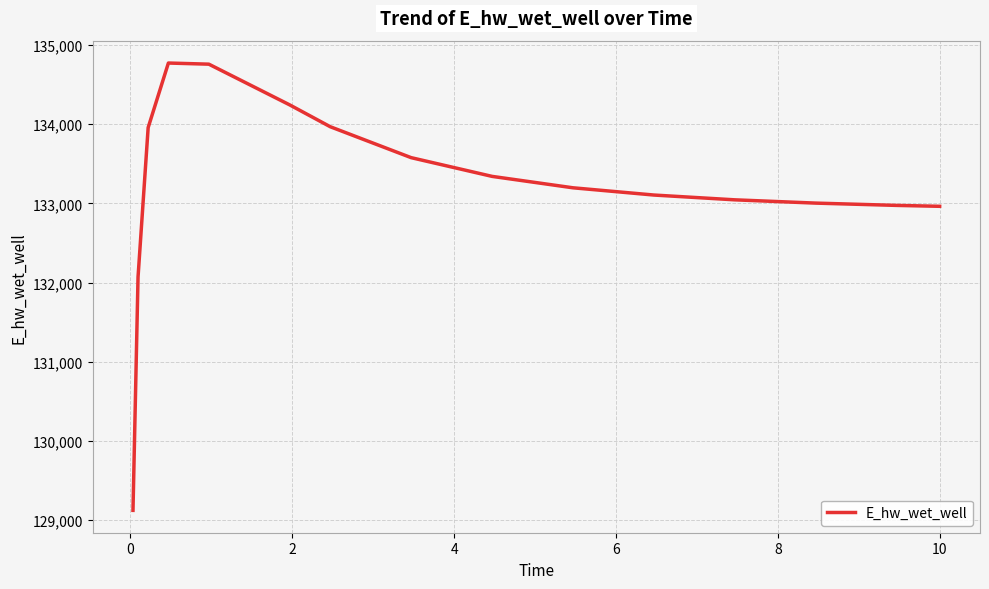

What is the difference between the maximum and minimum values?

5649.1